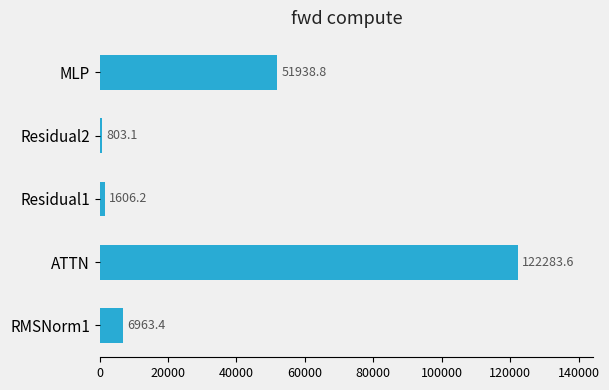

Does the chart contain stacked bars?

No